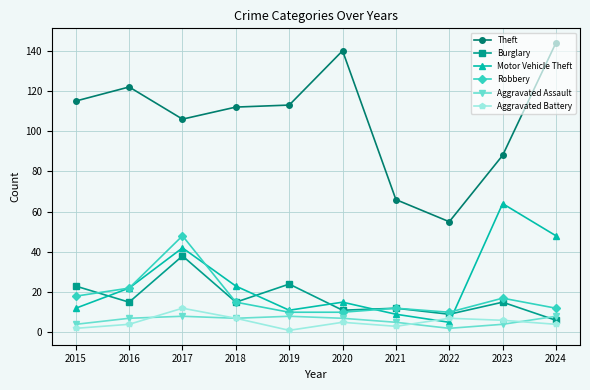

Which series has the largest range (max minus min)?

Theft